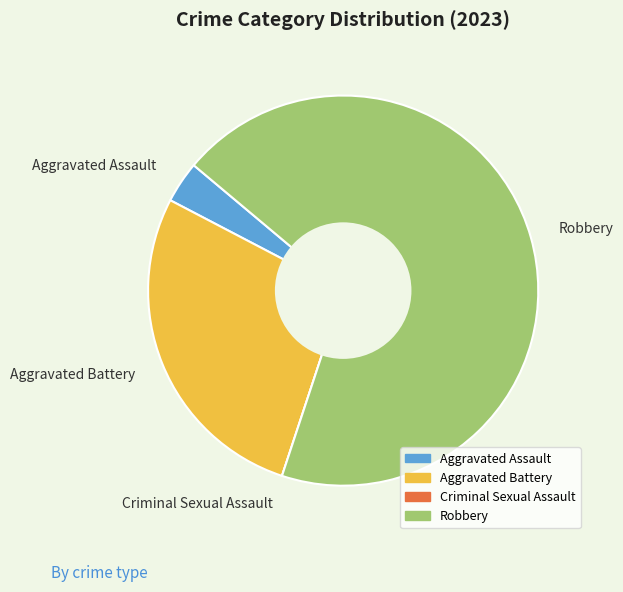

Combined, do Aggravated Battery and Aggravated Assault account for over 50%?

No